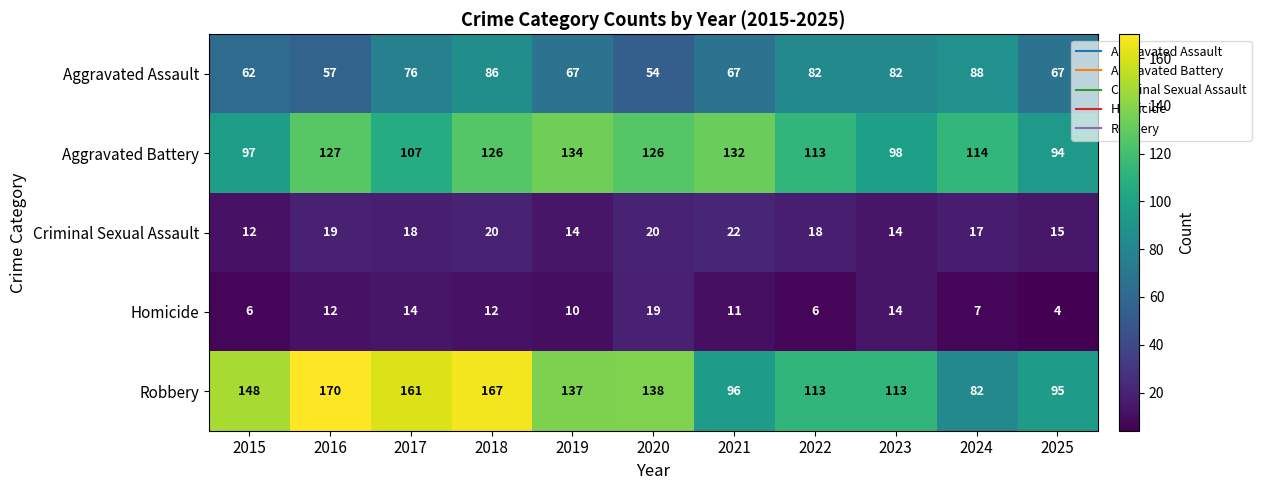

What is the greatest value displayed?

170